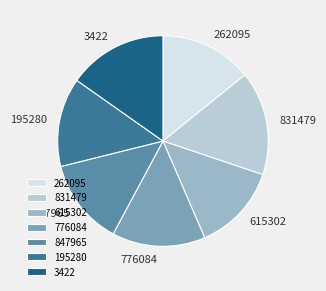

Approximately how many times larger is the value at 776084 compared to 195280?

1.0